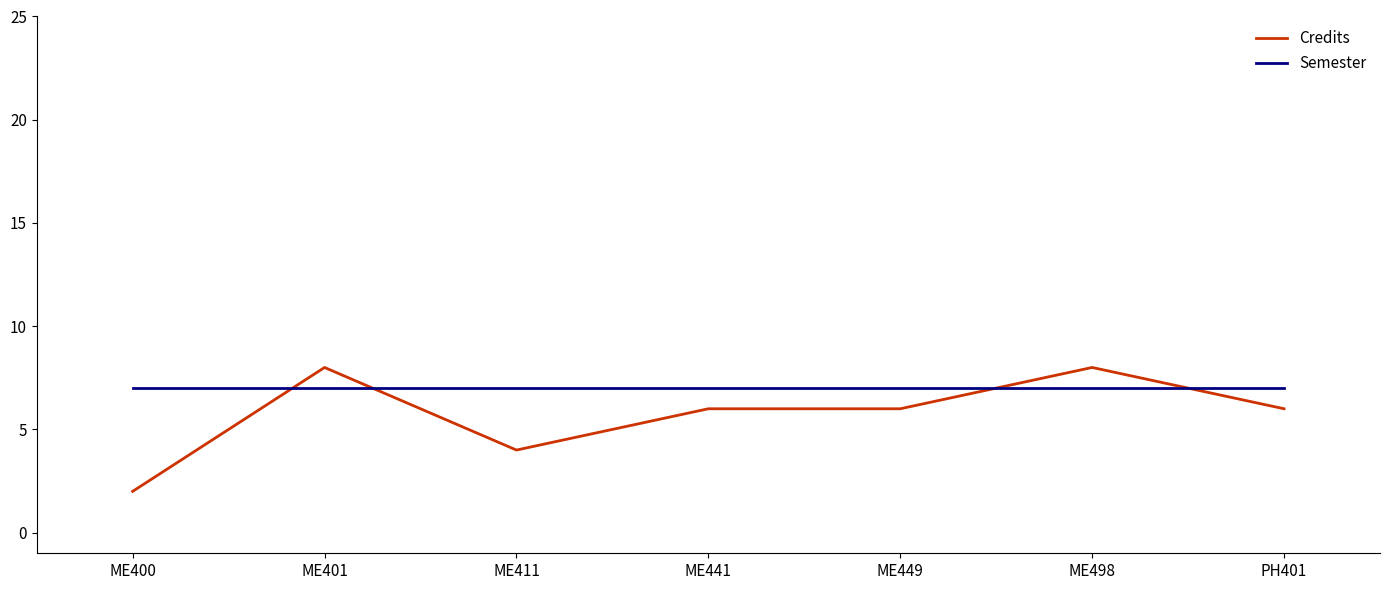

The Semester series shows 7 at ME400. True or false?

True